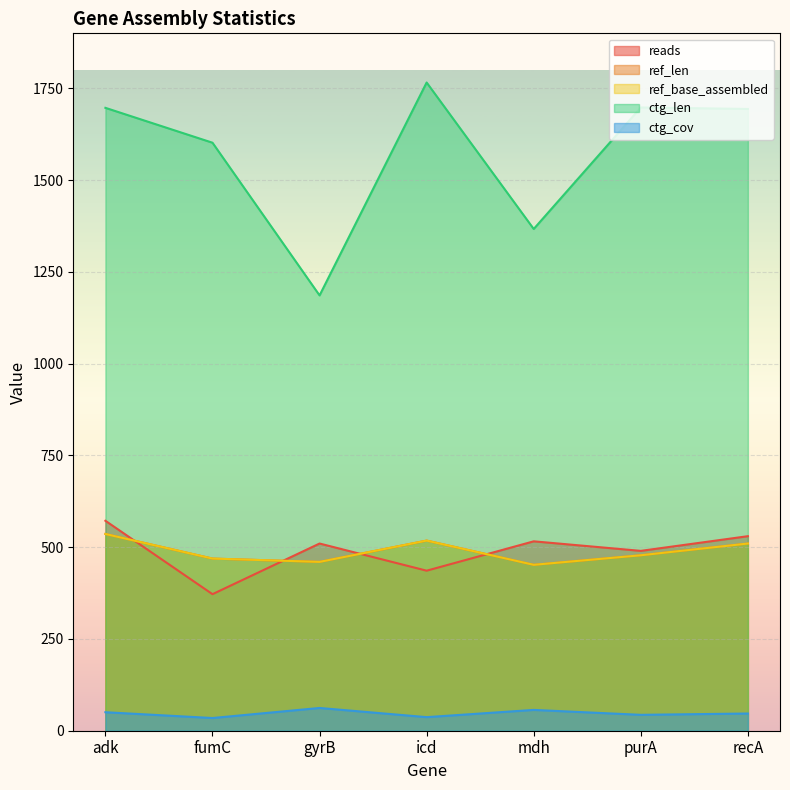

The value of reads at adk is 954.9. True or false?

False